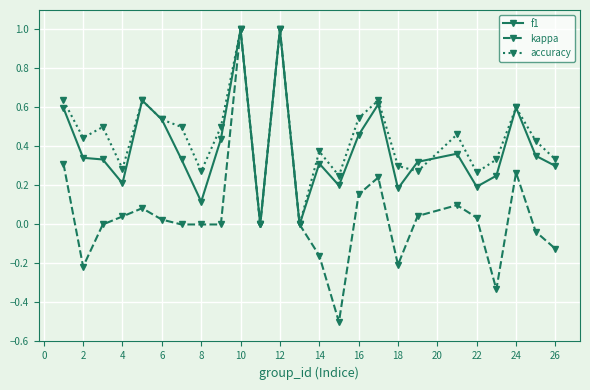

List the series in order of their overall mean, lowest first.

kappa, f1, accuracy